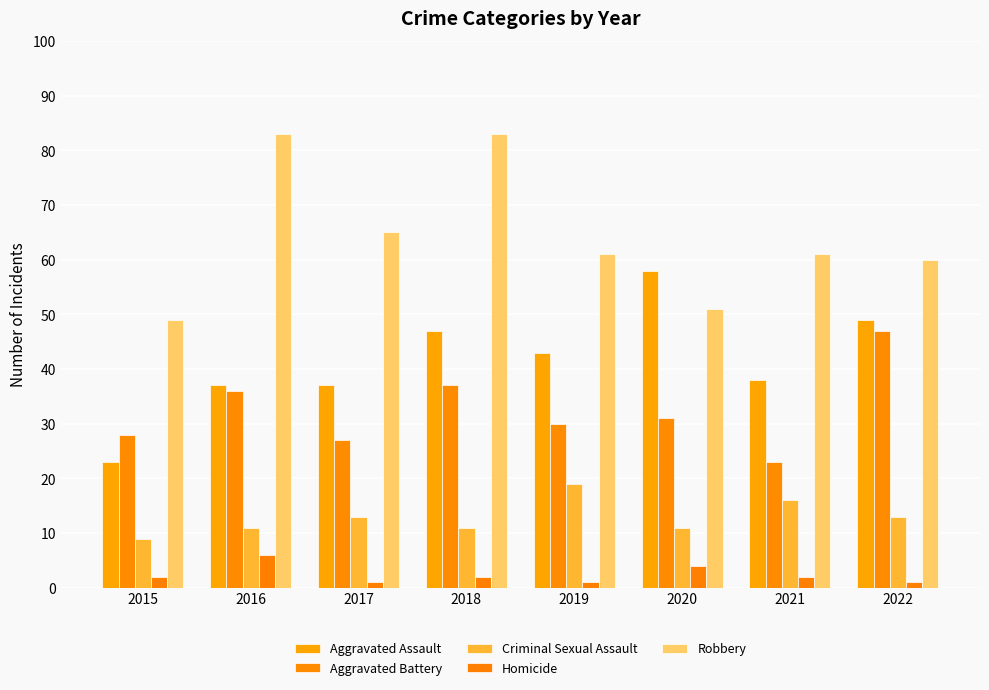

Read the Criminal Sexual Assault value at 2022.

13